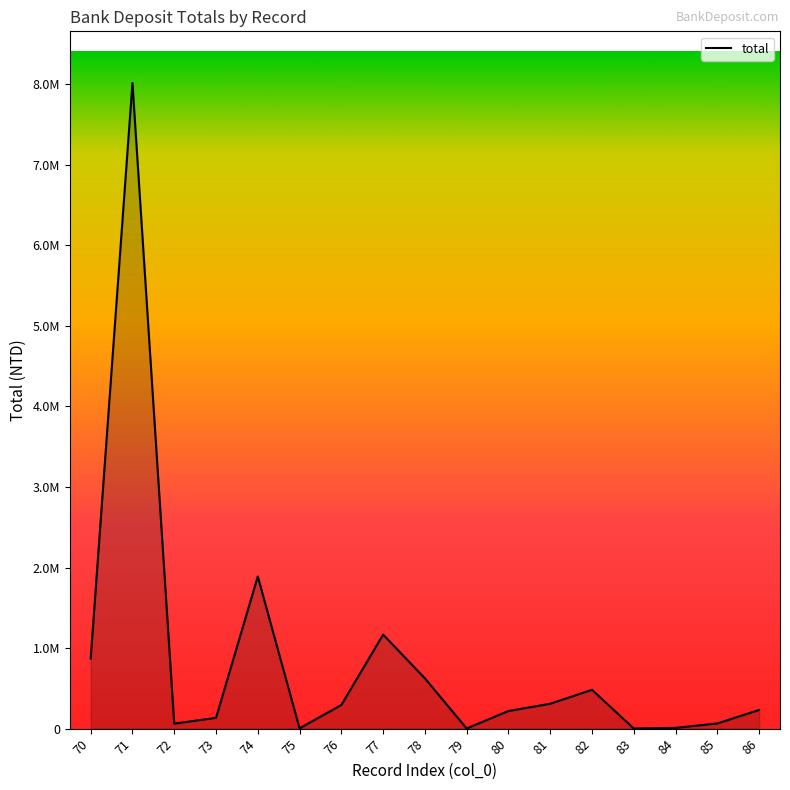

Does the chart have visible grid lines?

No